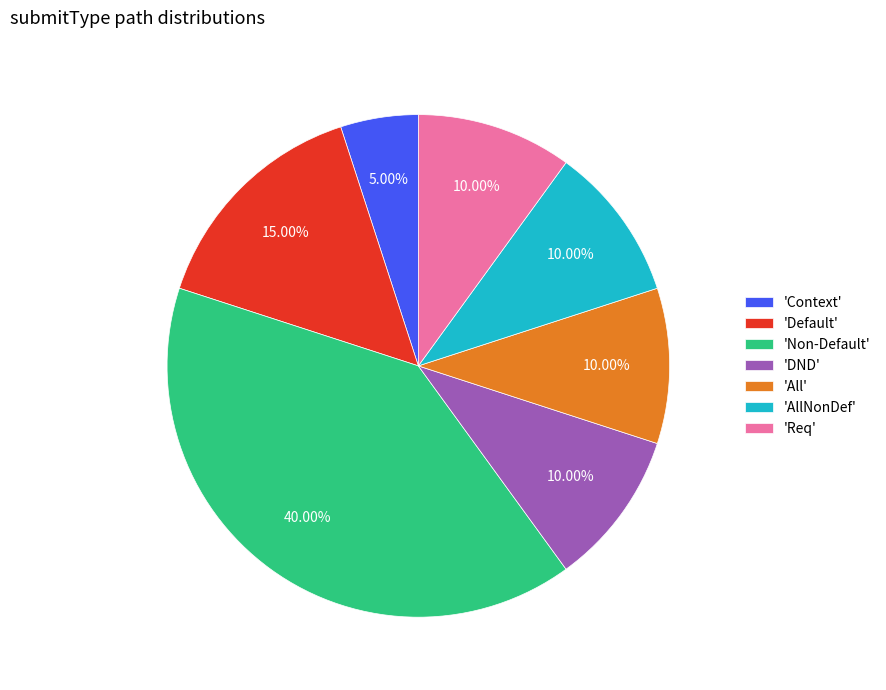

To the nearest percent, what is the difference between the largest and smallest slice percentages?

35%